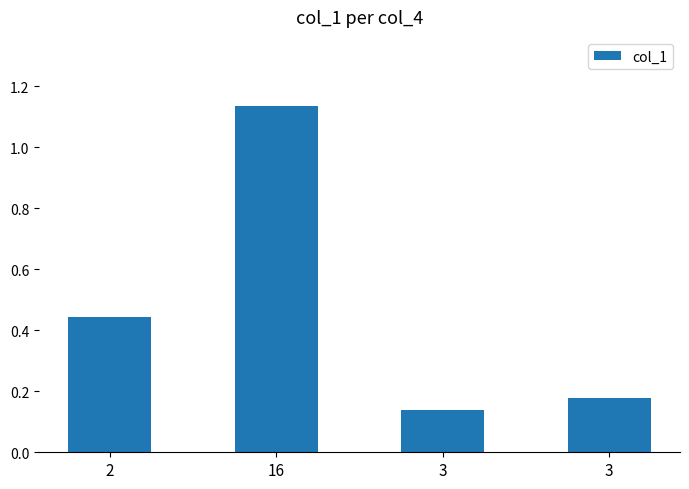

What is the smallest value displayed?

0.1